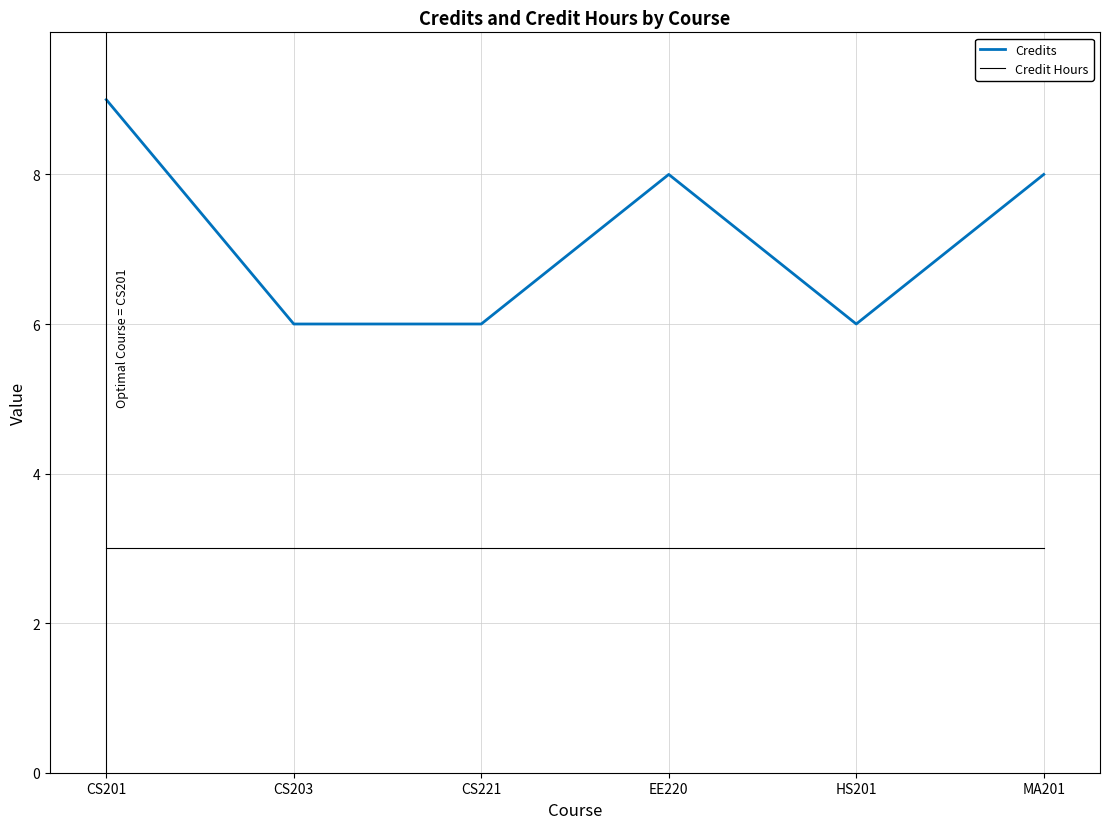

List the series in order of their peak value, lowest first.

Credit Hours, Credits